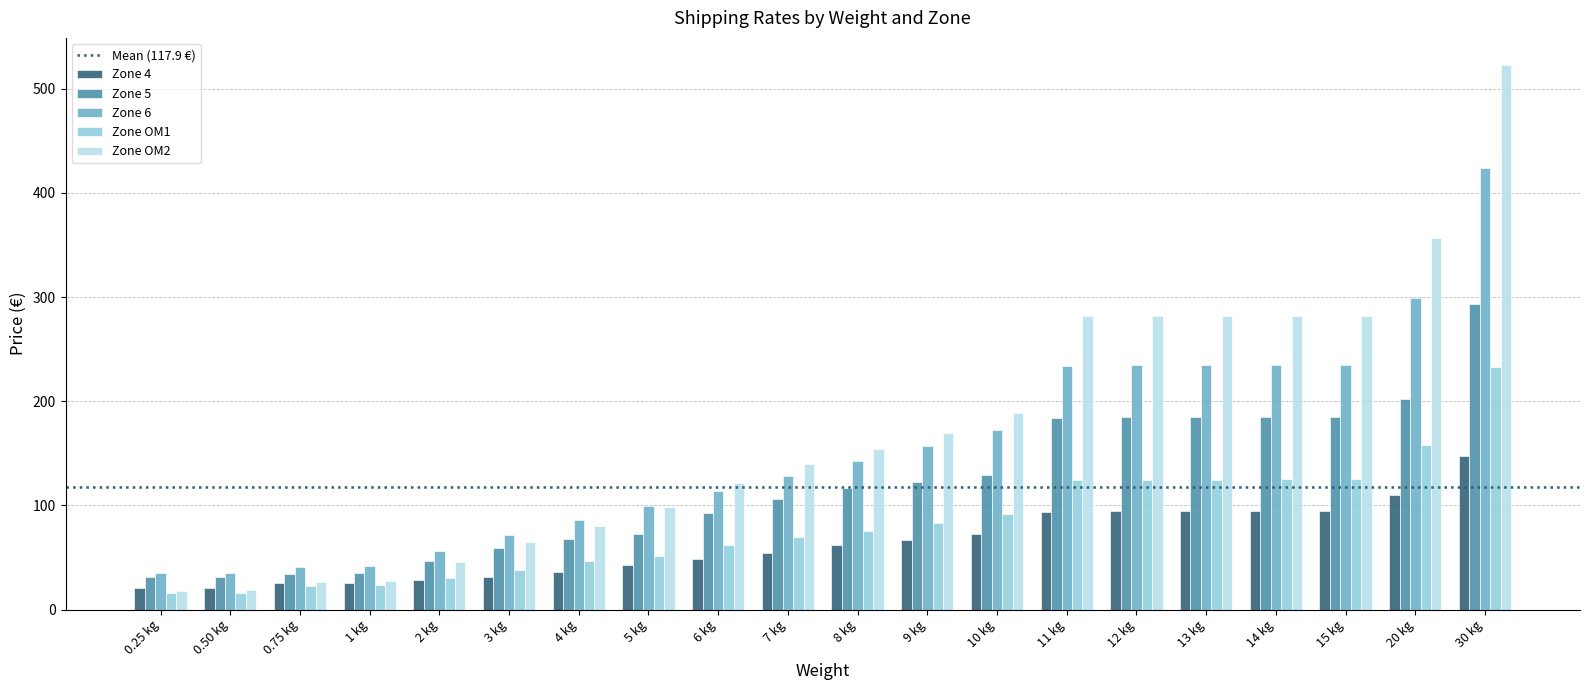

Which category has the highest value across all series?

30 kg